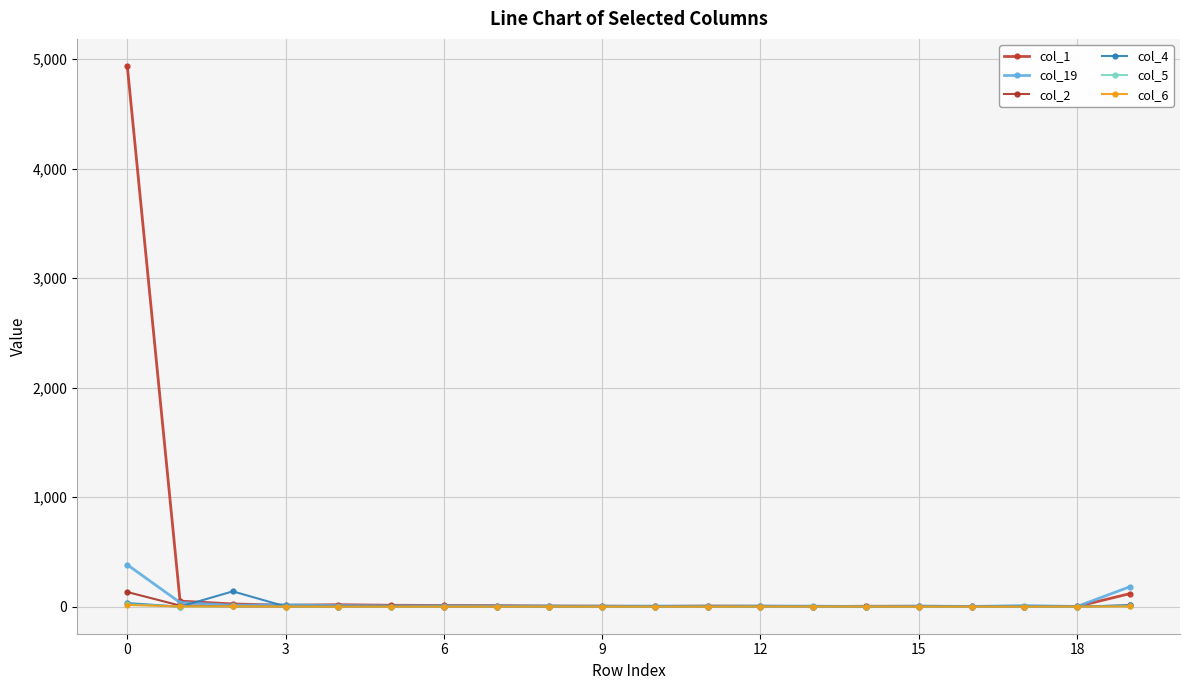

Does the chart have visible grid lines?

Yes